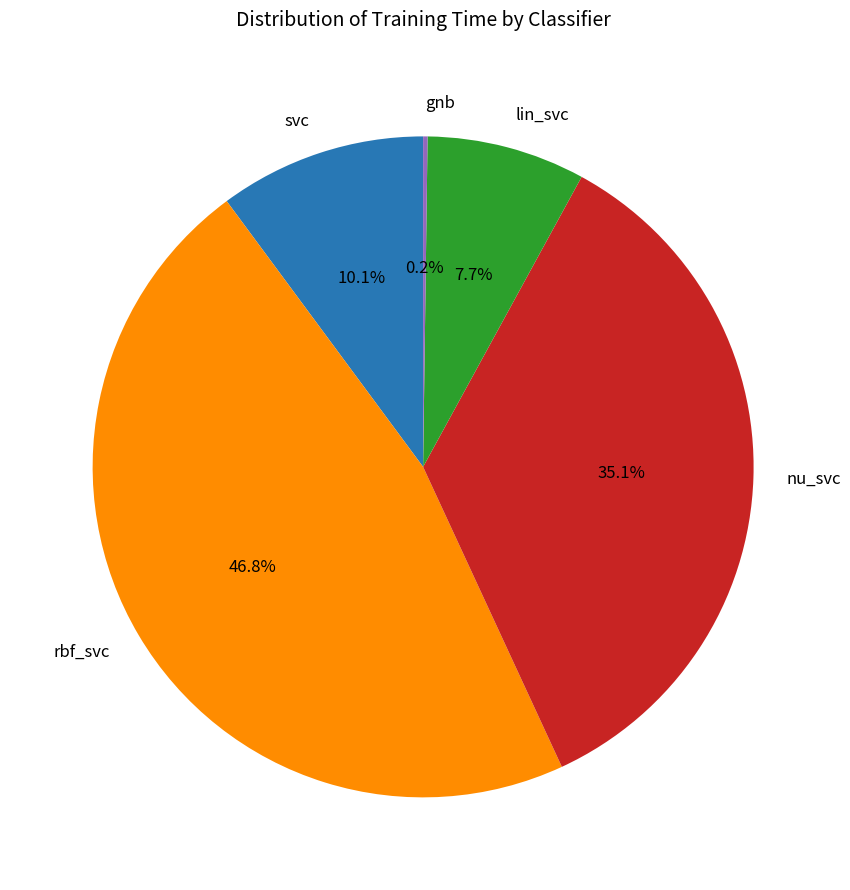

What is the largest slice in the pie chart?

rbf_svc